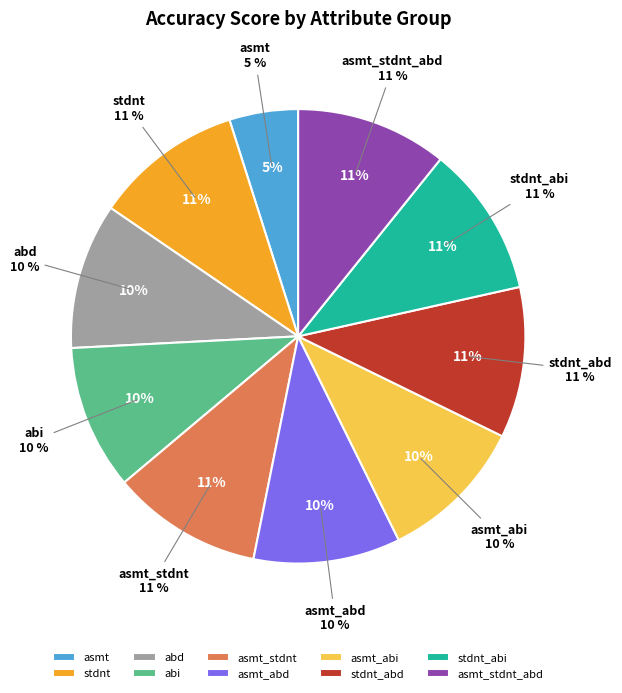

What percentage do stdnt and asmt_stdnt_abd together represent?

21.3%